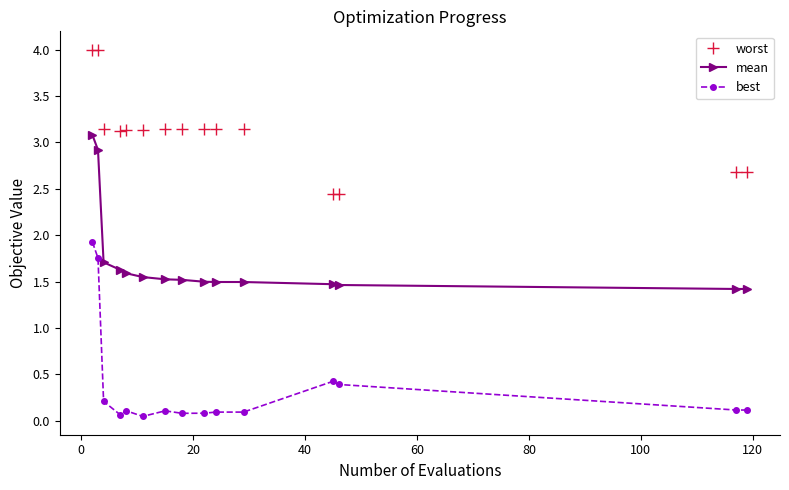

What is the sum of all mean values?

25.8